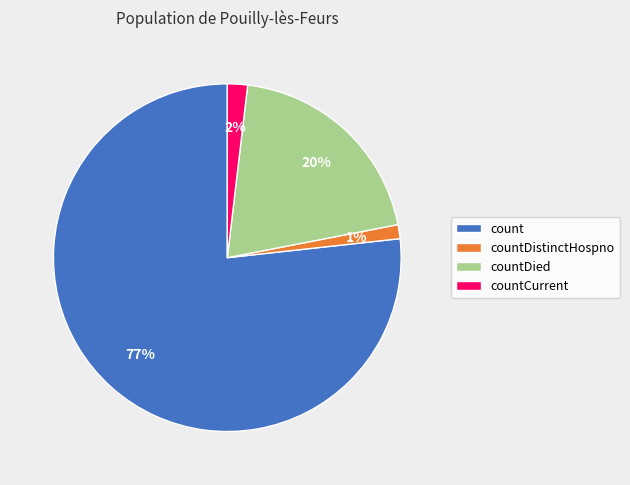

To the nearest percent, what is the difference between the countDied and count slice percentages?

57%